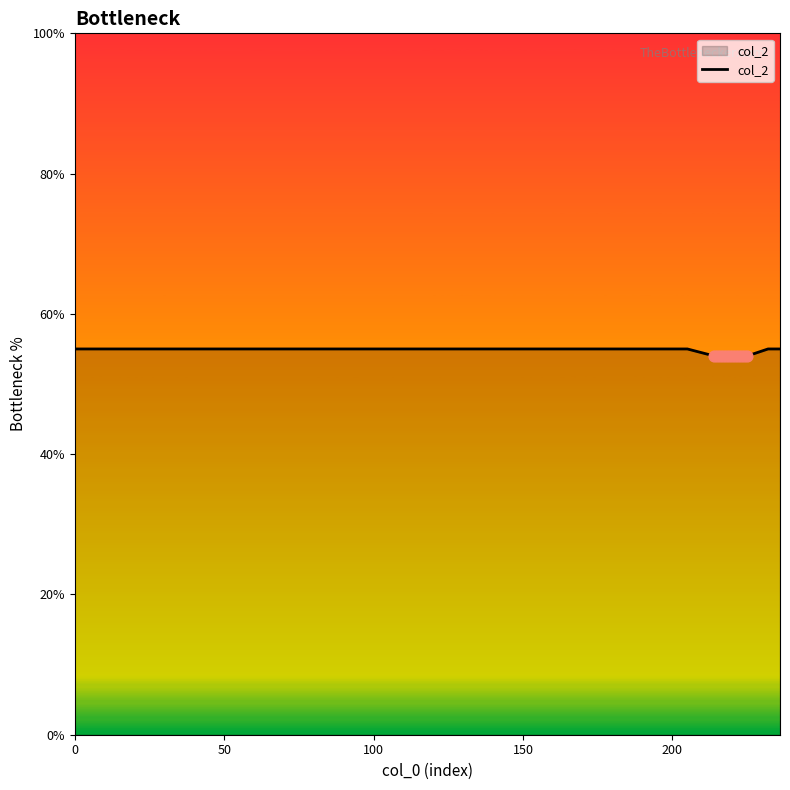

What is the minimum value shown in the chart?

54